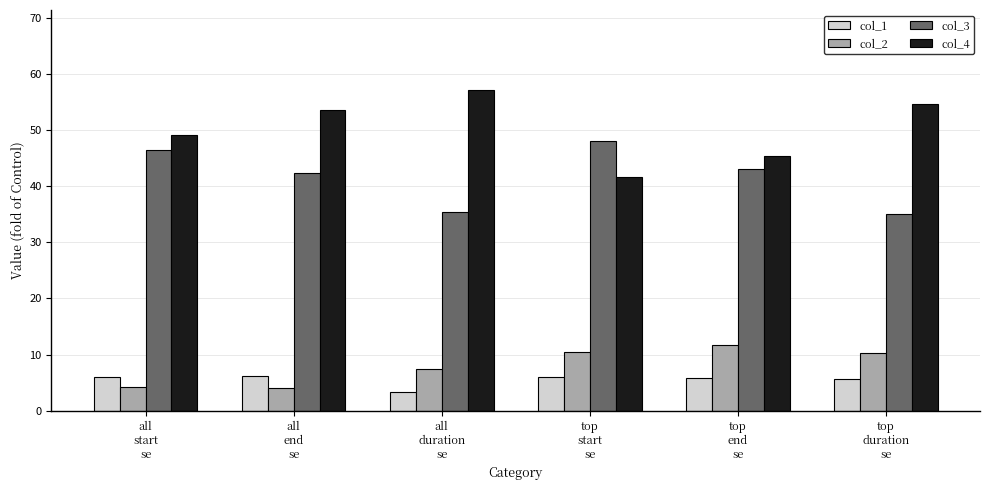

Which series has the largest range (max minus min)?

col_4